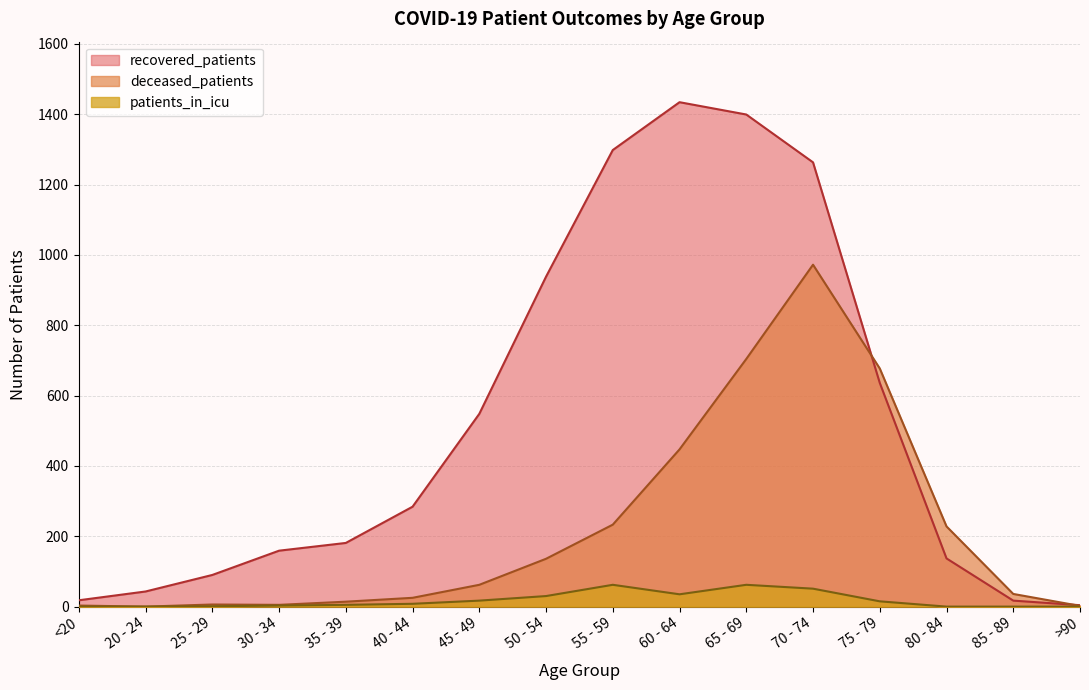

What is the label of the 3rd point from the right?

80 - 84